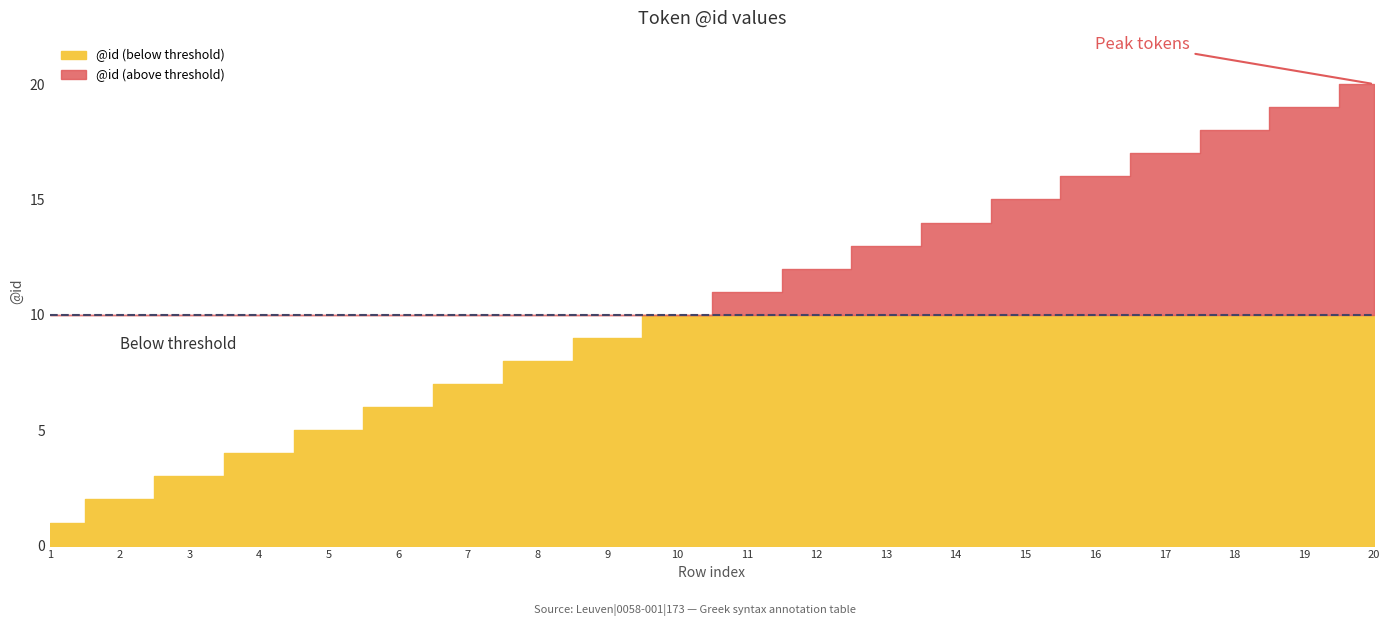

What is the average value?

10